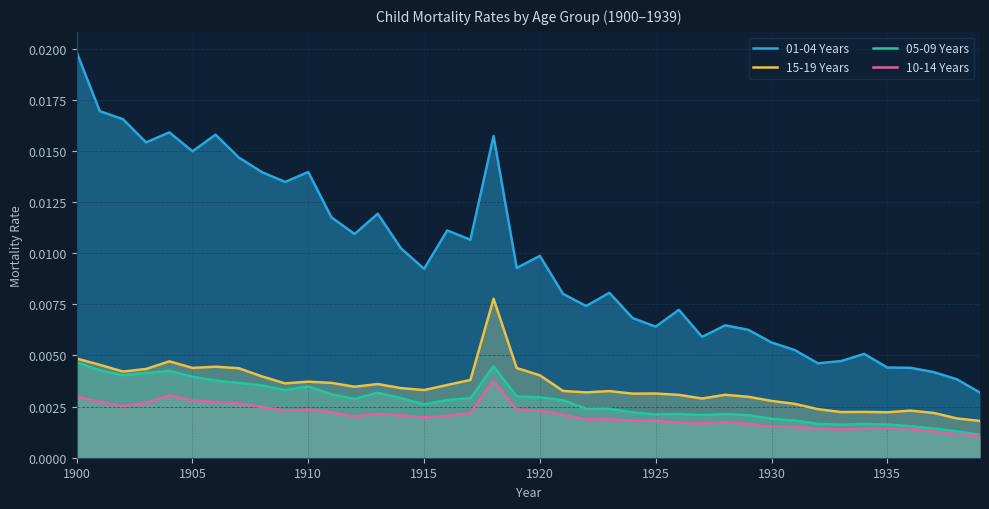

Which series has the largest range (max minus min)?

01-04 Years